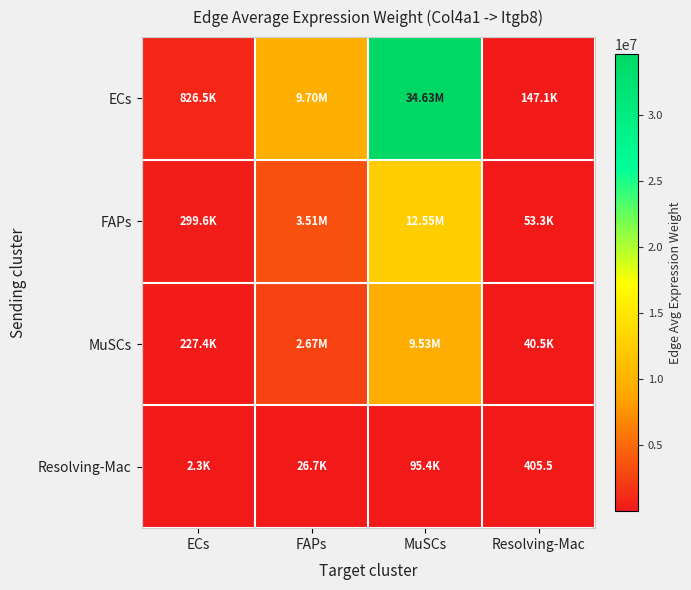

What is the total value across all series at MuSCs?

56799331.8